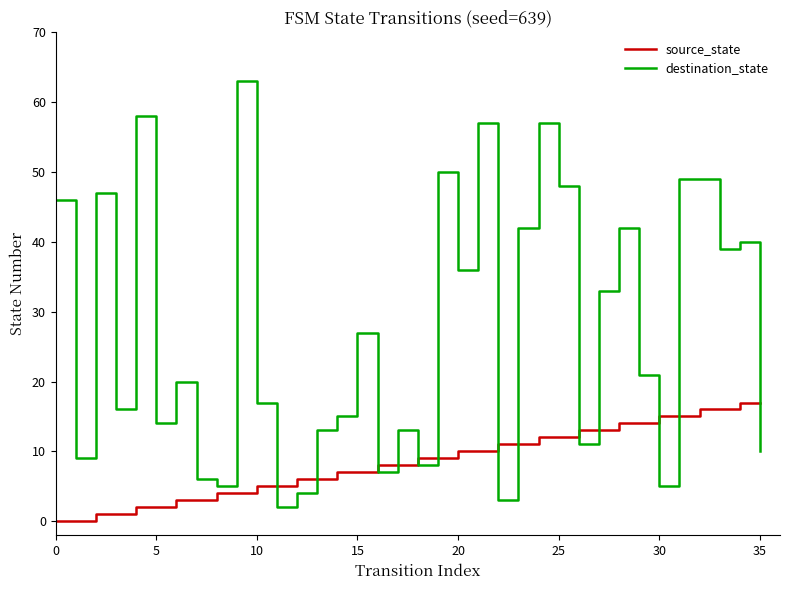

Does the chart display data point markers on the line(s)?

No